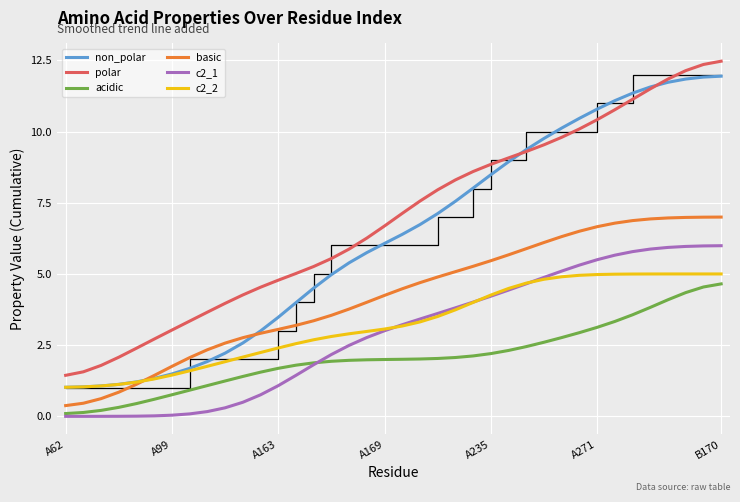

What is the maximum value shown in the chart?

12.5